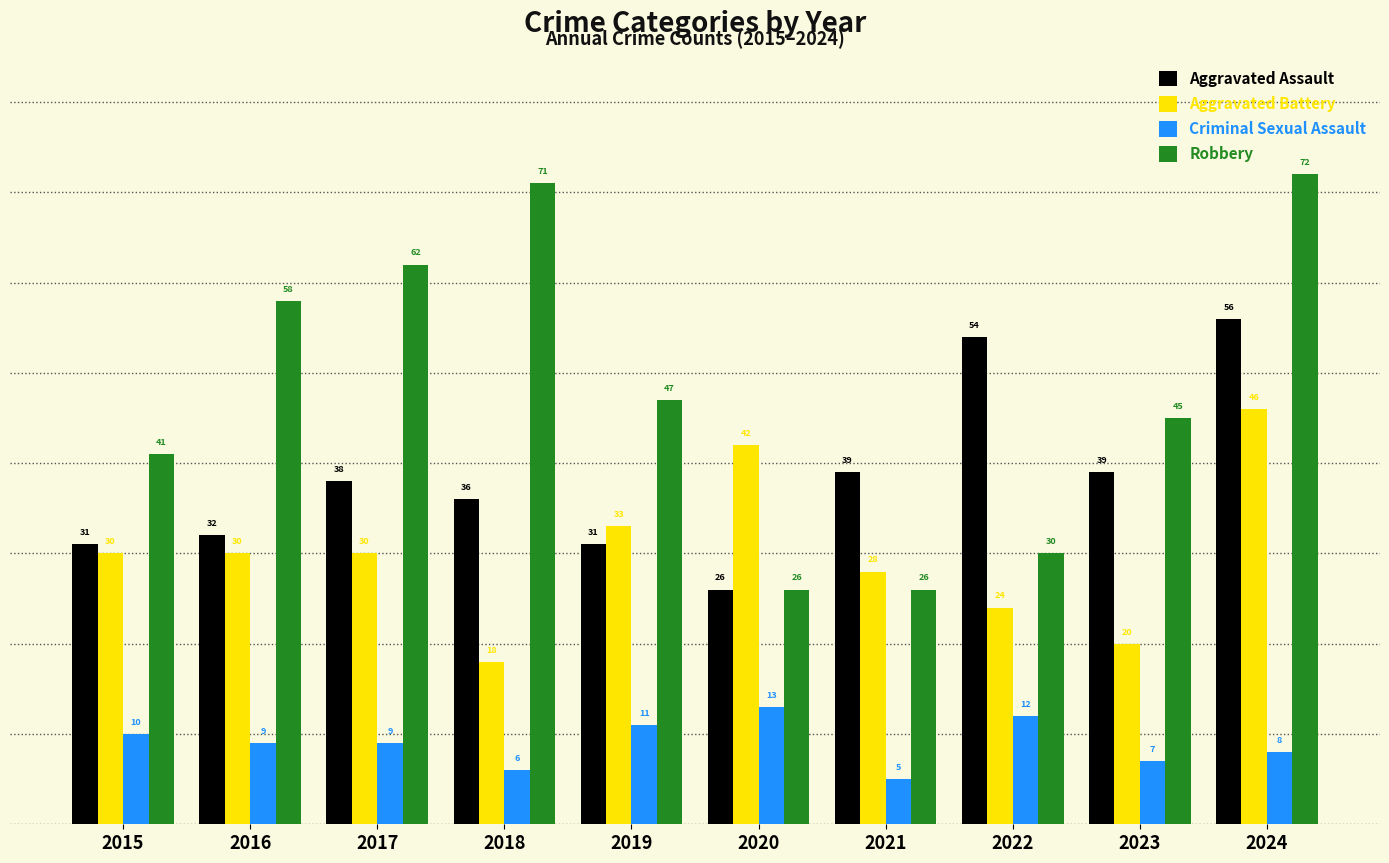

Which series changed the most between 2020 and 2022?

Aggravated Assault